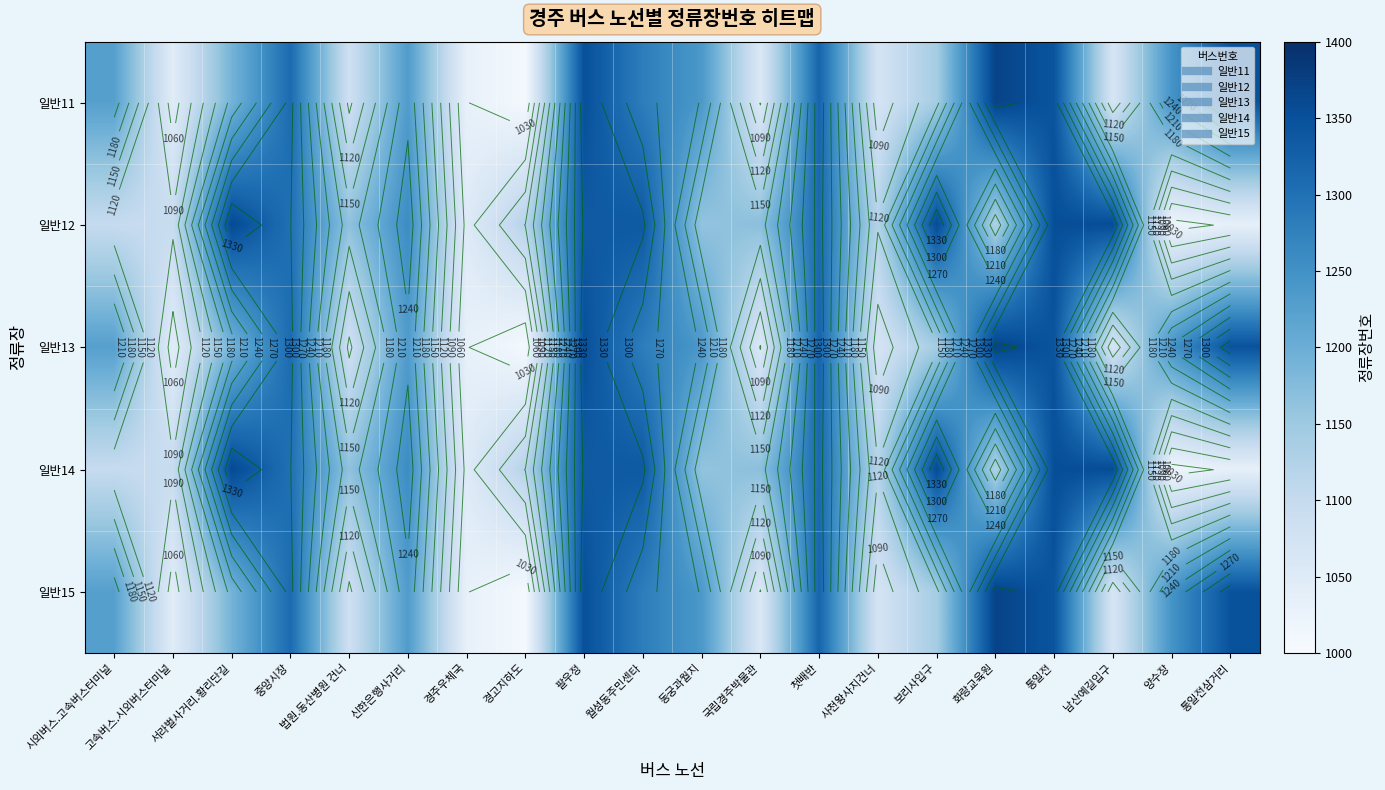

What is the difference between the maximum and minimum values in the 일반15 series?

363